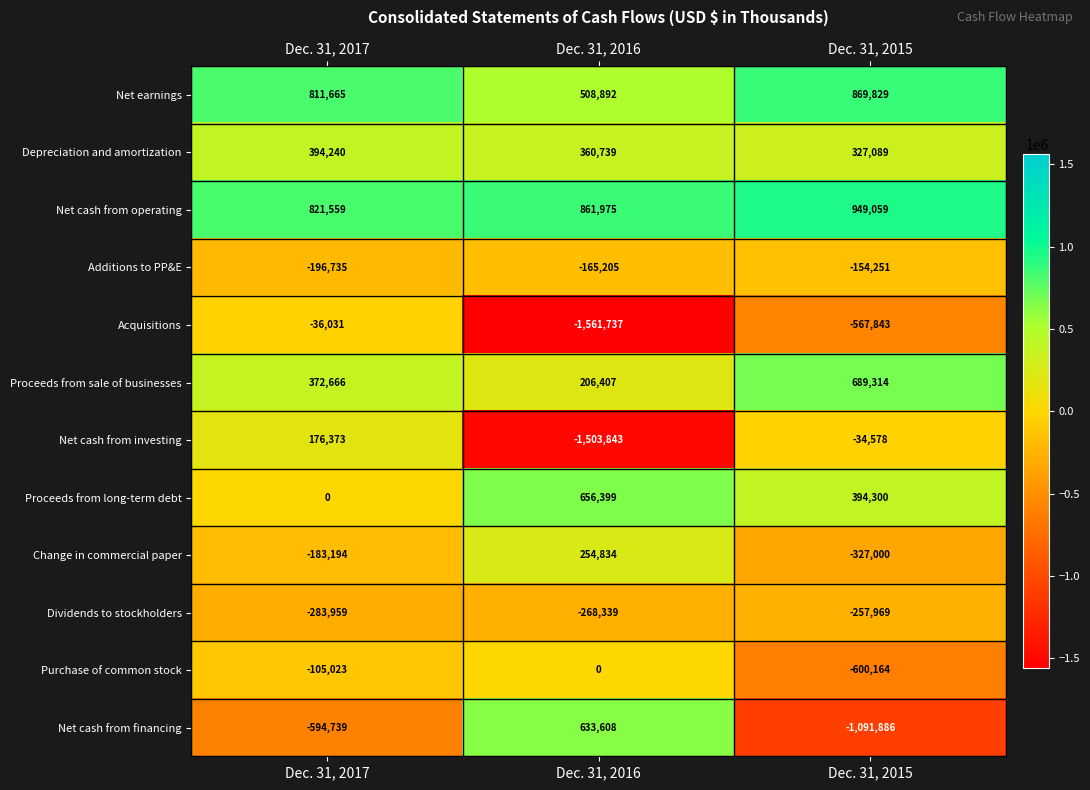

Which series has the widest spread of values?

Net cash from financing